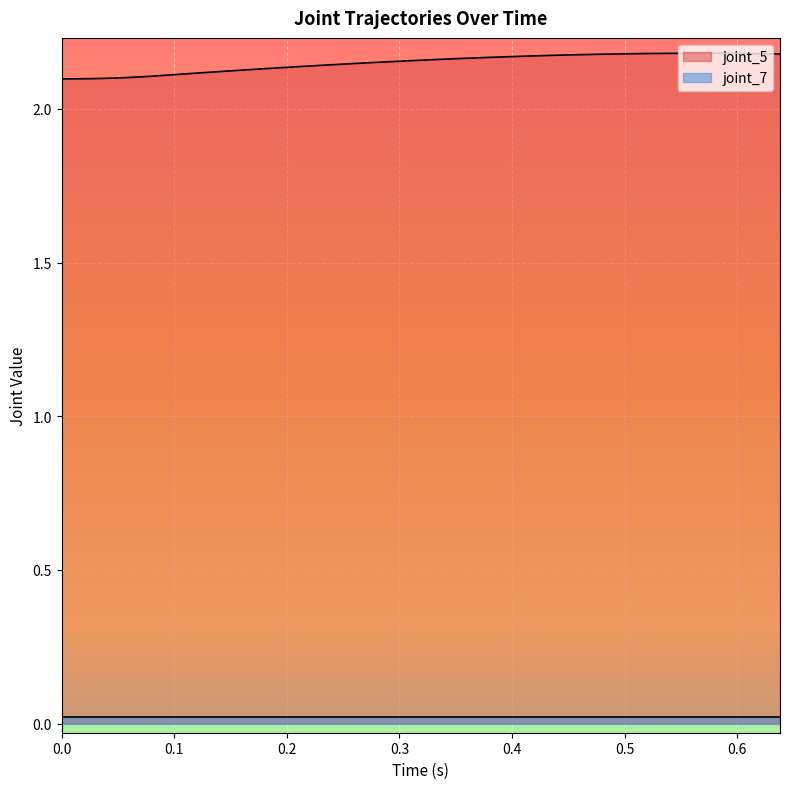

Is it true that joint_5 equals 1.4 at 7?

False